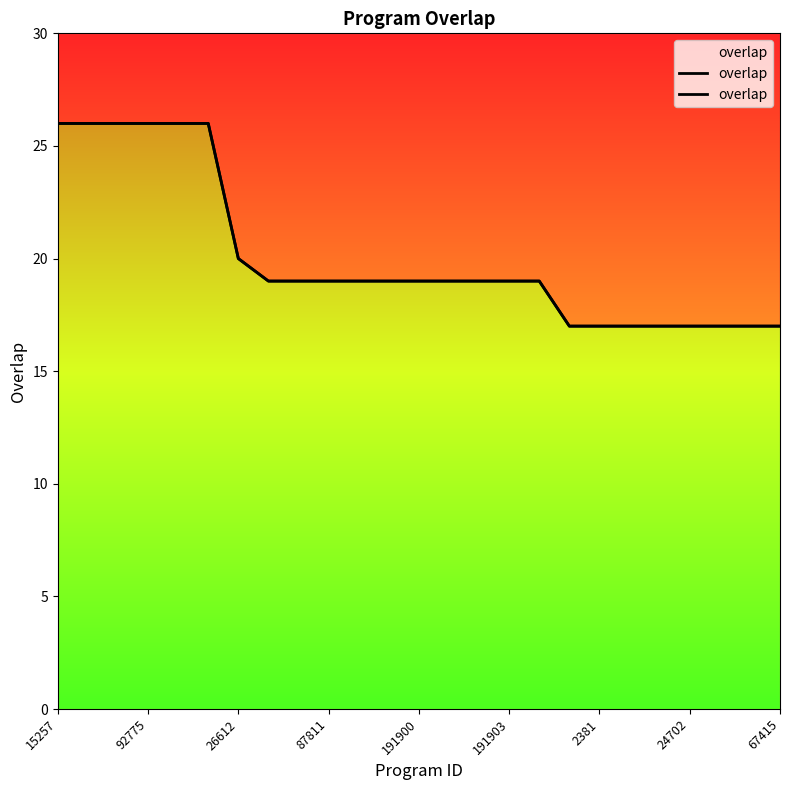

Reading left to right, transcribe all the data shown in this chart.

26	26	26	26	26	26	20	19	19	19	19	19	19	19	19	19	19	17	17	17	17	17	17	17	17